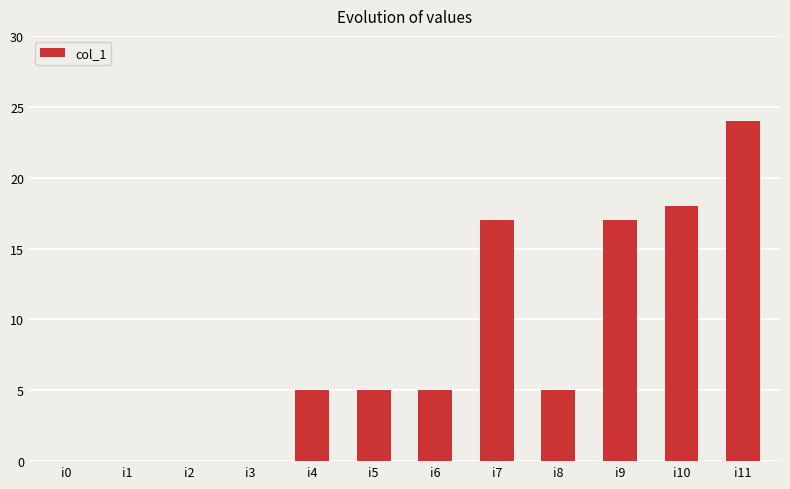

What is the change in value from i6 to i11?

+19